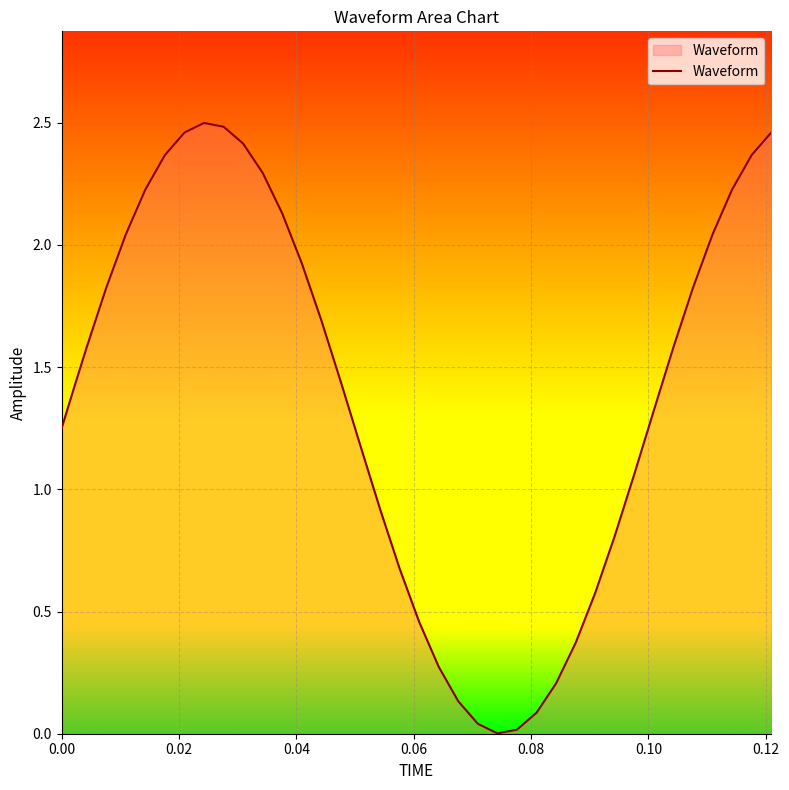

Is this an area chart (filled region under the line)?

Yes